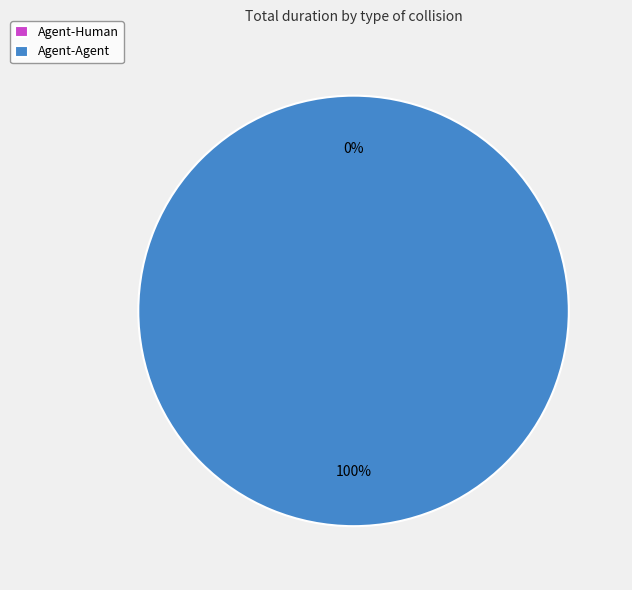

Which slice represents more than half of the pie?

Agent-Agent